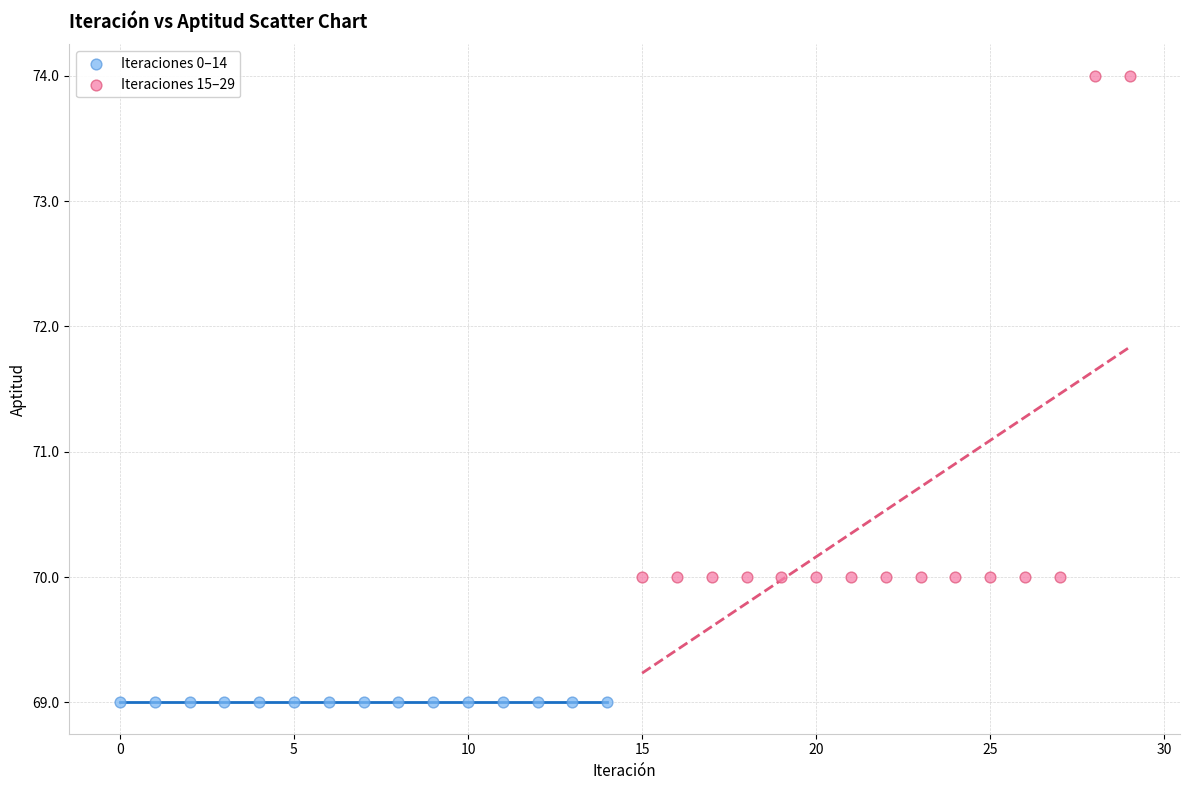

Which series reaches the minimum Y coordinate?

Iteraciones 0–14